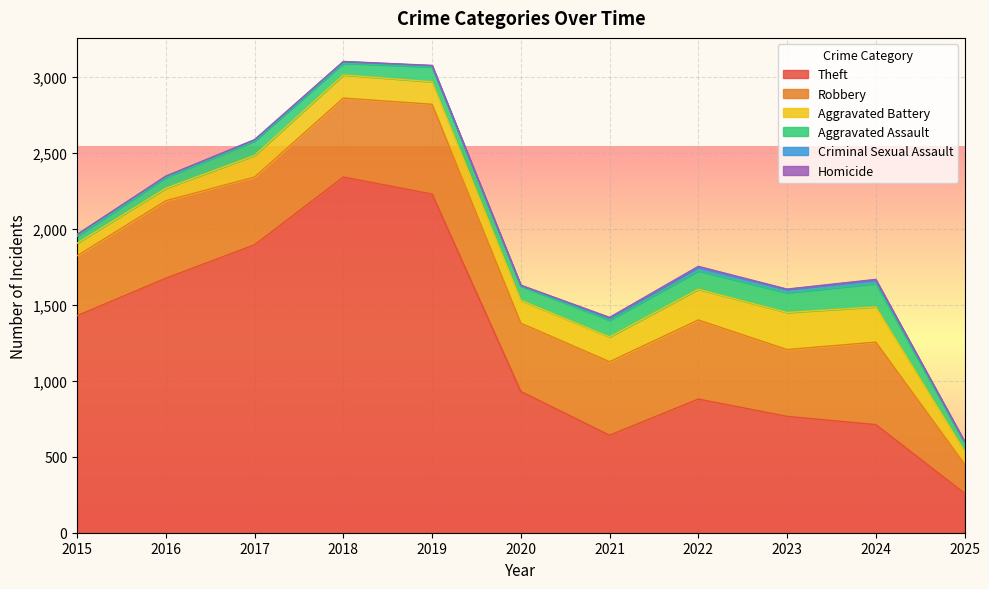

What is the sum of the Robbery values at 2023 and 2018?

960